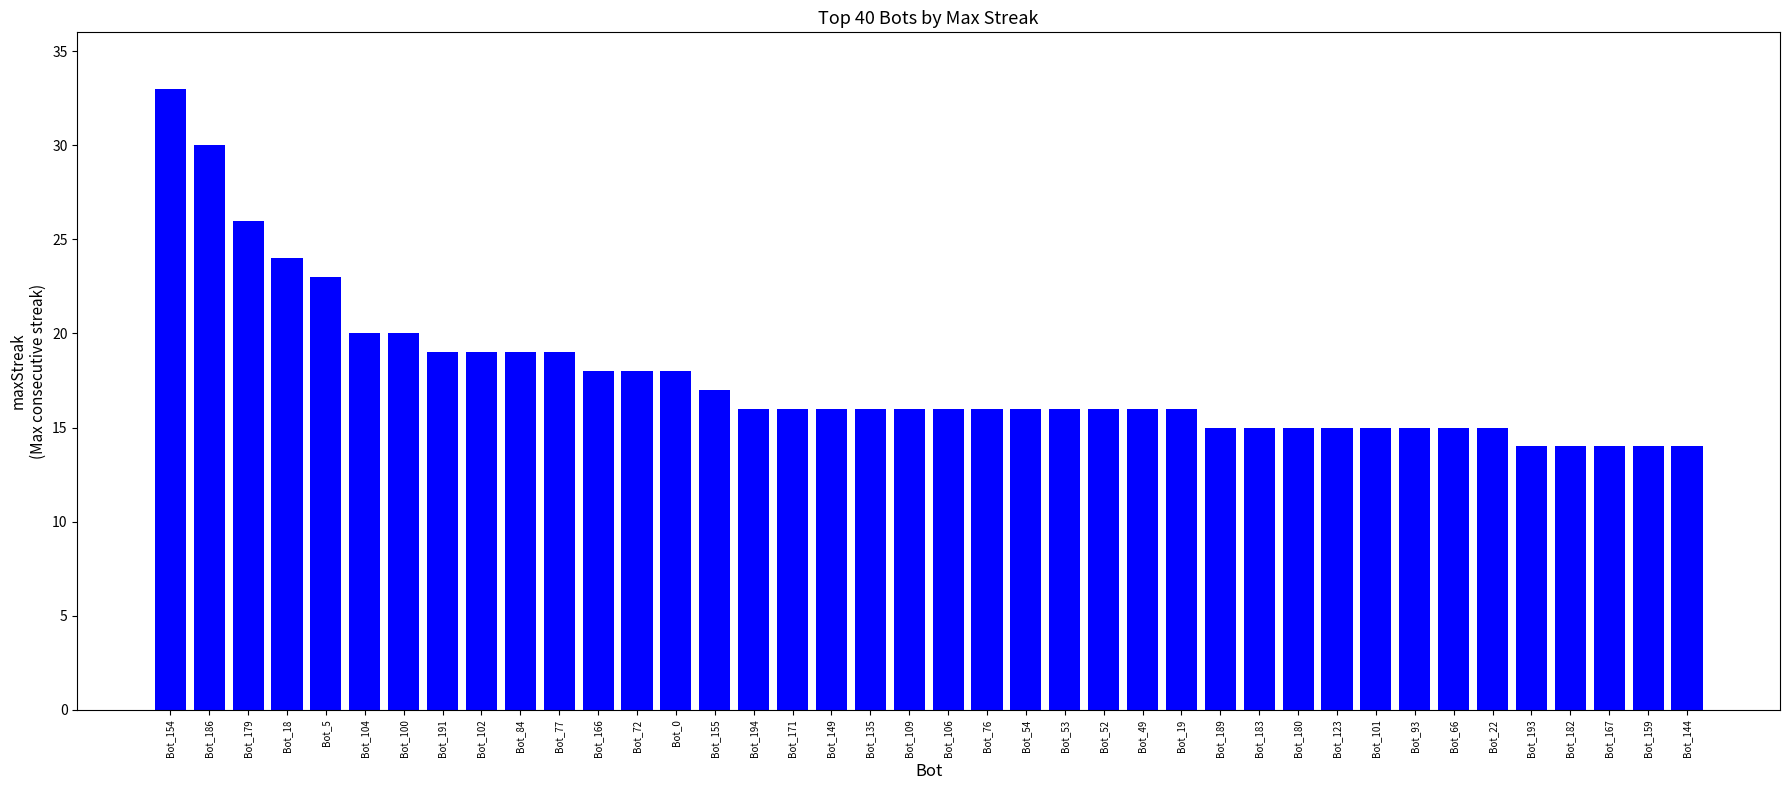

What is the difference between the second highest and second lowest values?

16